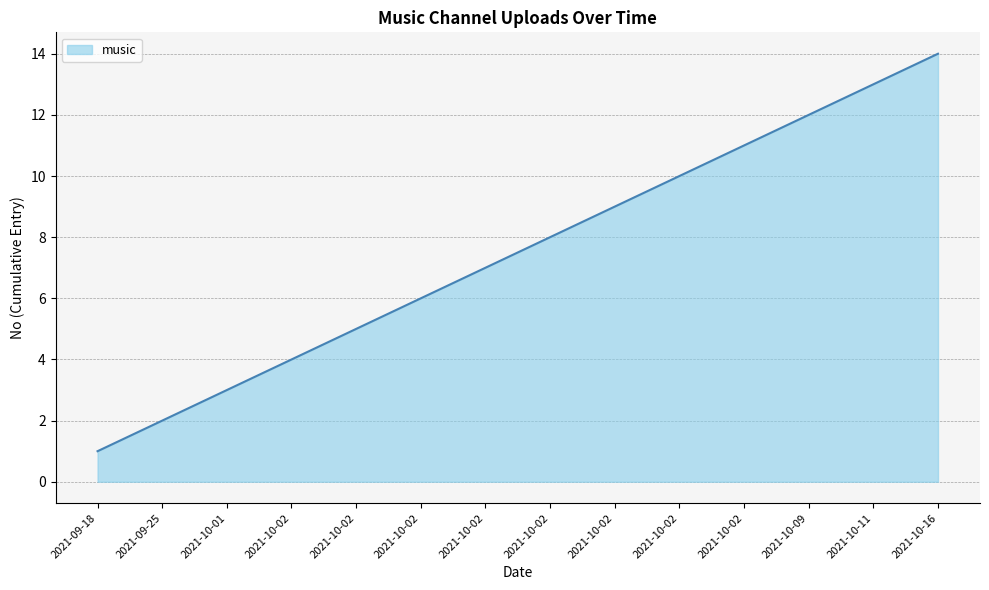

What is the average value?

8